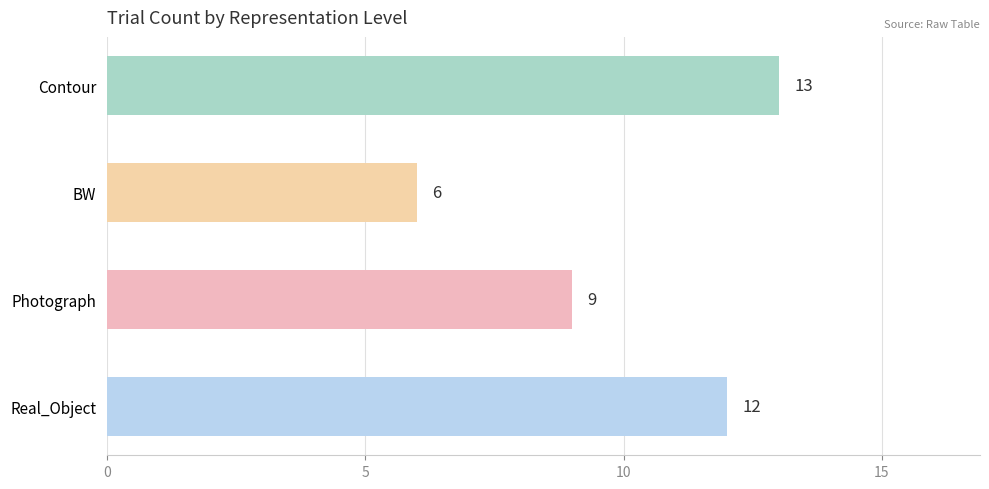

Count the number of categories in the chart.

4